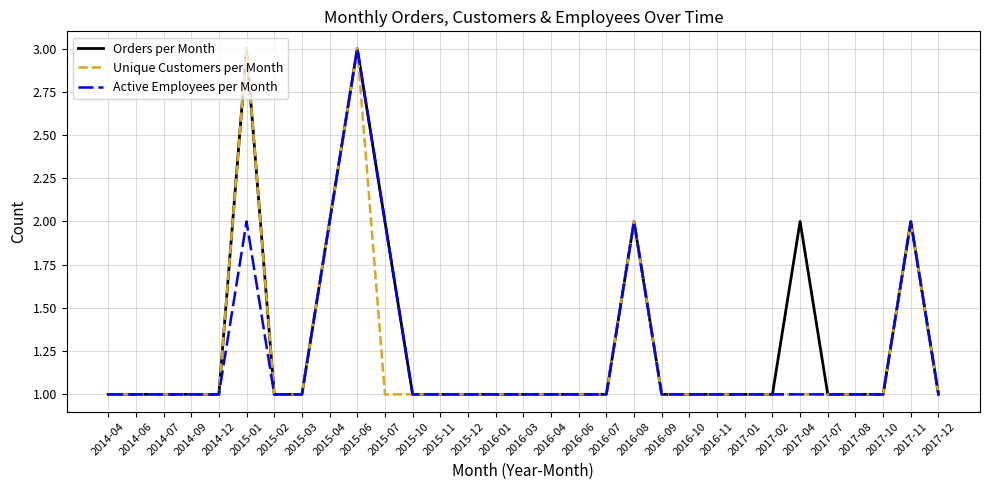

What is the greatest value displayed?

3